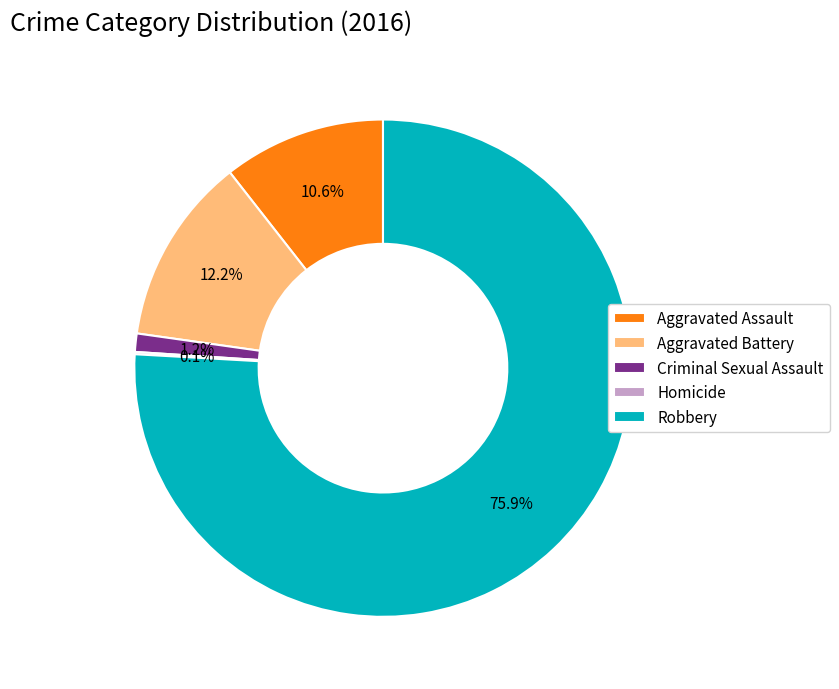

To the nearest percent, what is the difference between the largest and smallest slice percentages?

76%